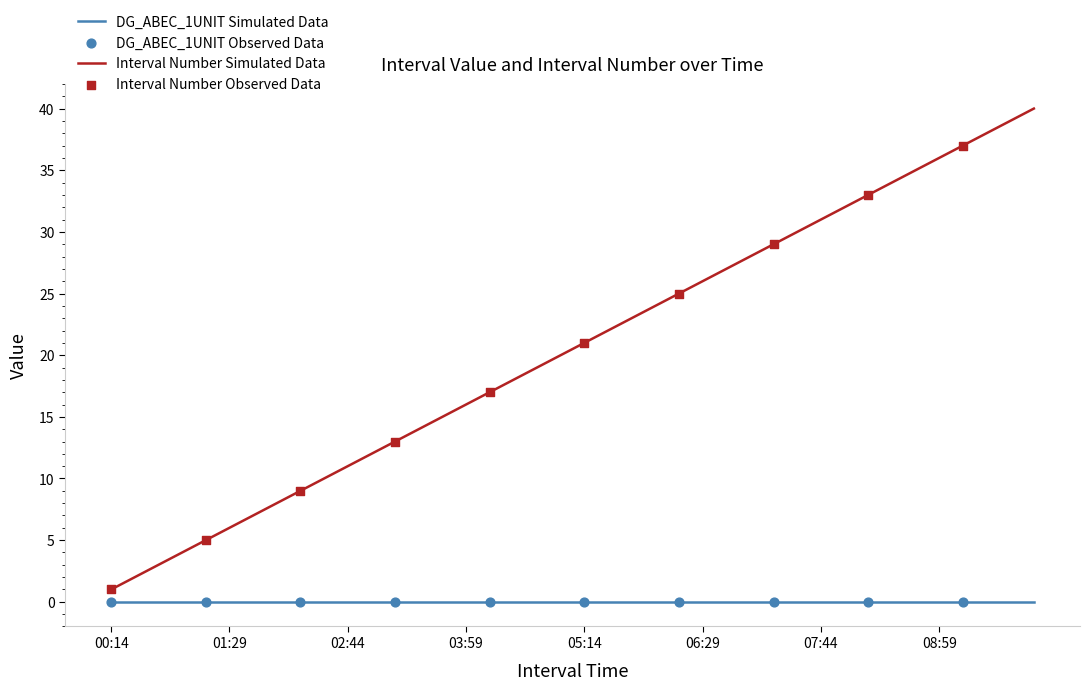

True or false: DG_ABEC_1UNIT Simulated Data and Interval Number Simulated Data intersect in this chart.

False